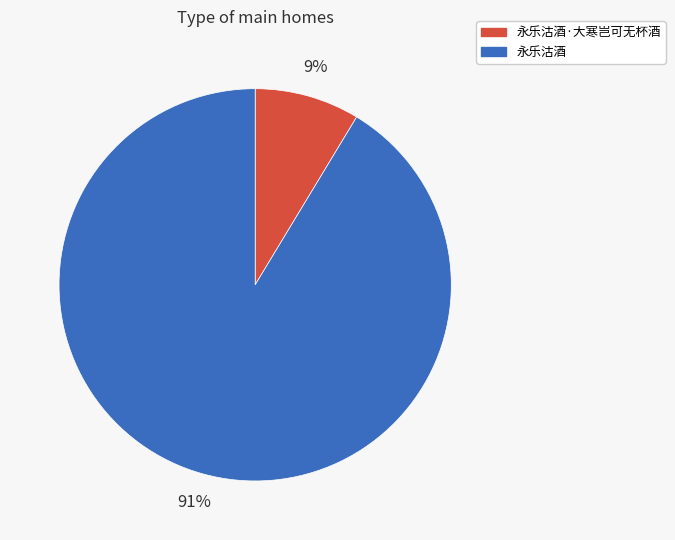

Which has a higher value, 永乐沽酒·大寒岂可无杯酒 or 永乐沽酒?

永乐沽酒